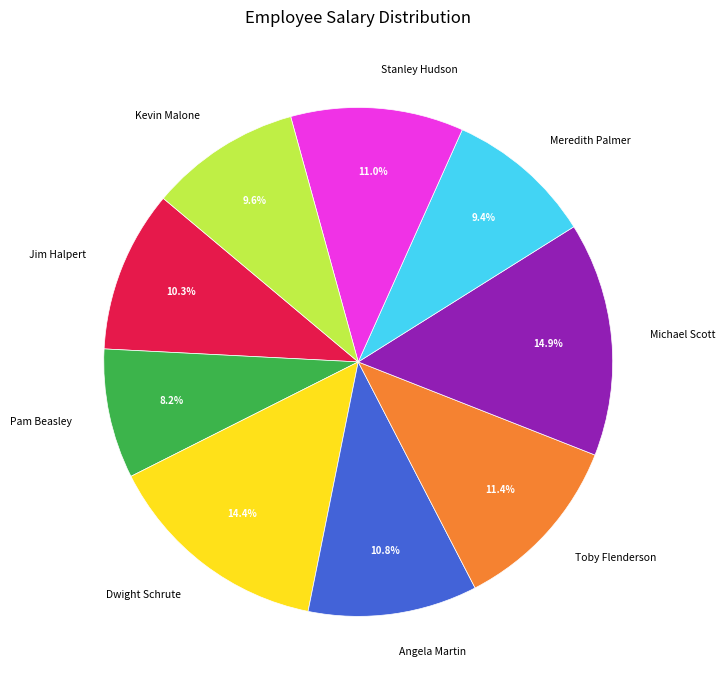

True or false: Pam Beasley accounts for 8% of the total.

True